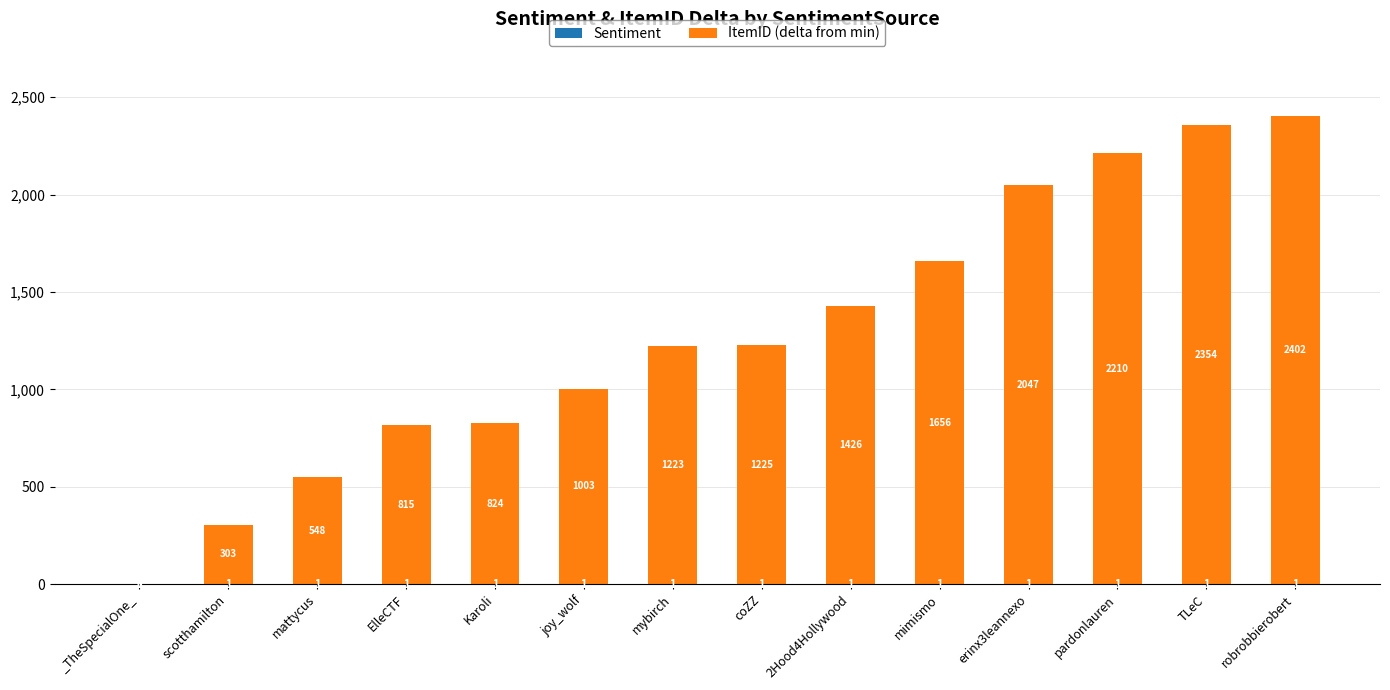

What is the total value across all series at mattycus?

549